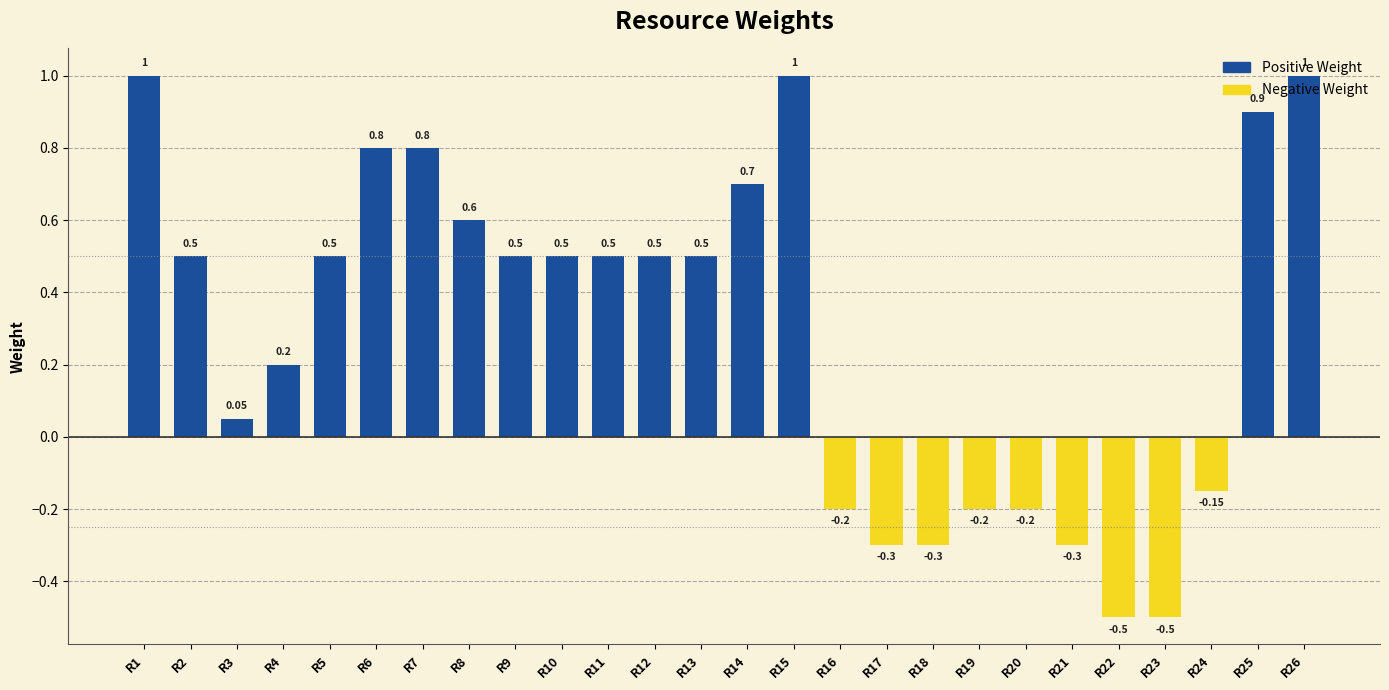

Which has a higher value, R16 or R21?

R16